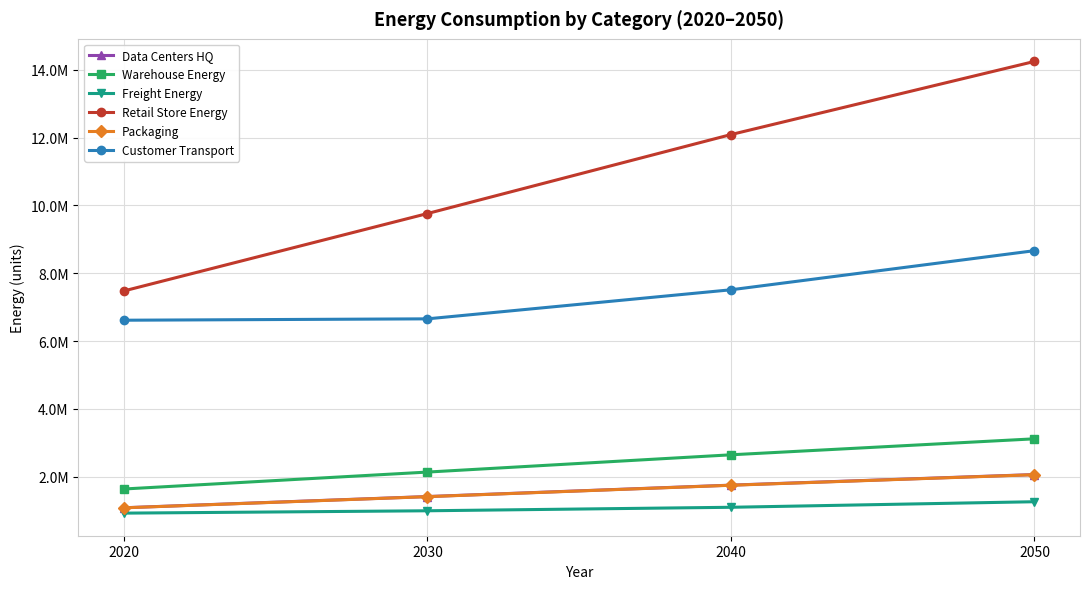

Reading left to right, extract all data points from this chart.

Data Centers HQ: 1081641.9	1411812.4	1748775.3	2060860.3
Warehouse Energy: 1634996.4	2134078.0	2643426.8	3115170.6
Freight Energy: 922839.2	992402.5	1095610.7	1259447.0
Retail Store Energy: 7477442.8	9759927.4	12089367.7	14246826.4
Packaging: 1079396.8	1408882.0	1745145.4	2056582.7
Customer Transport: 6613191.0	6653906.8	7510944.3	8664754.5